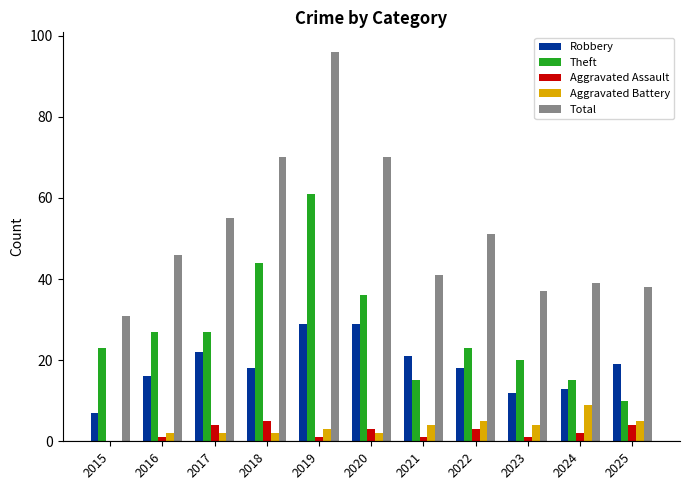

The value of Total at 2024 is 39. True or false?

True